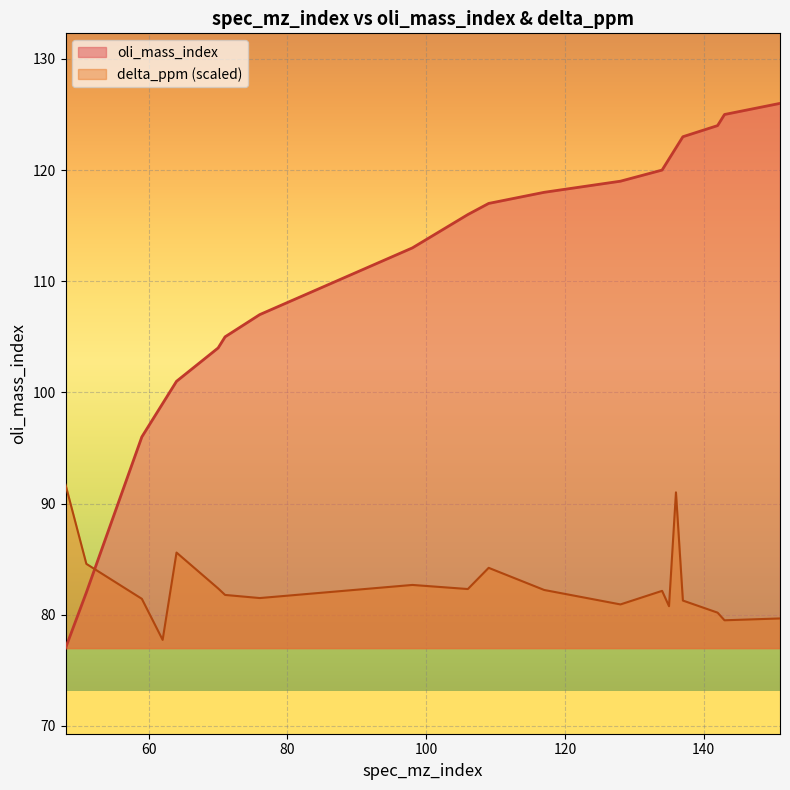

What is the value of the delta_ppm point at the 9th from the left?

82.7